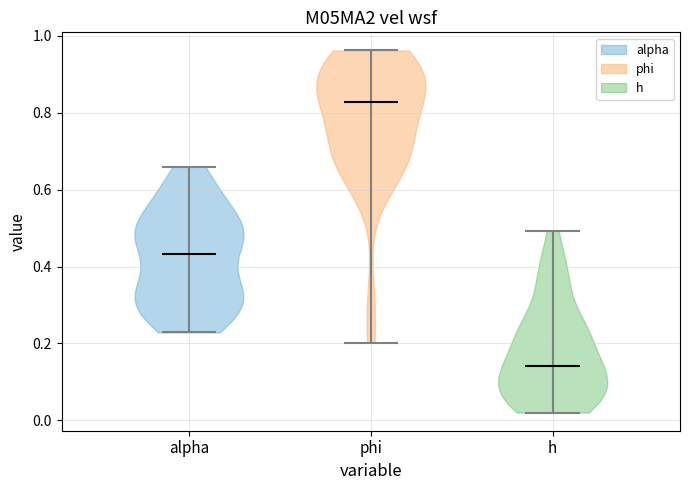

Reading left to right, read every violin against the y-axis: where its median line is, and the lowest and highest points it reaches. The values are not printed on the chart, so give them approximately, as read against the axis.

alpha: median line 0.44, lowest point 0.22, highest point 0.66
phi: median line 0.82, lowest point 0.20, highest point 0.96
h: median line 0.14, lowest point 0.02, highest point 0.50